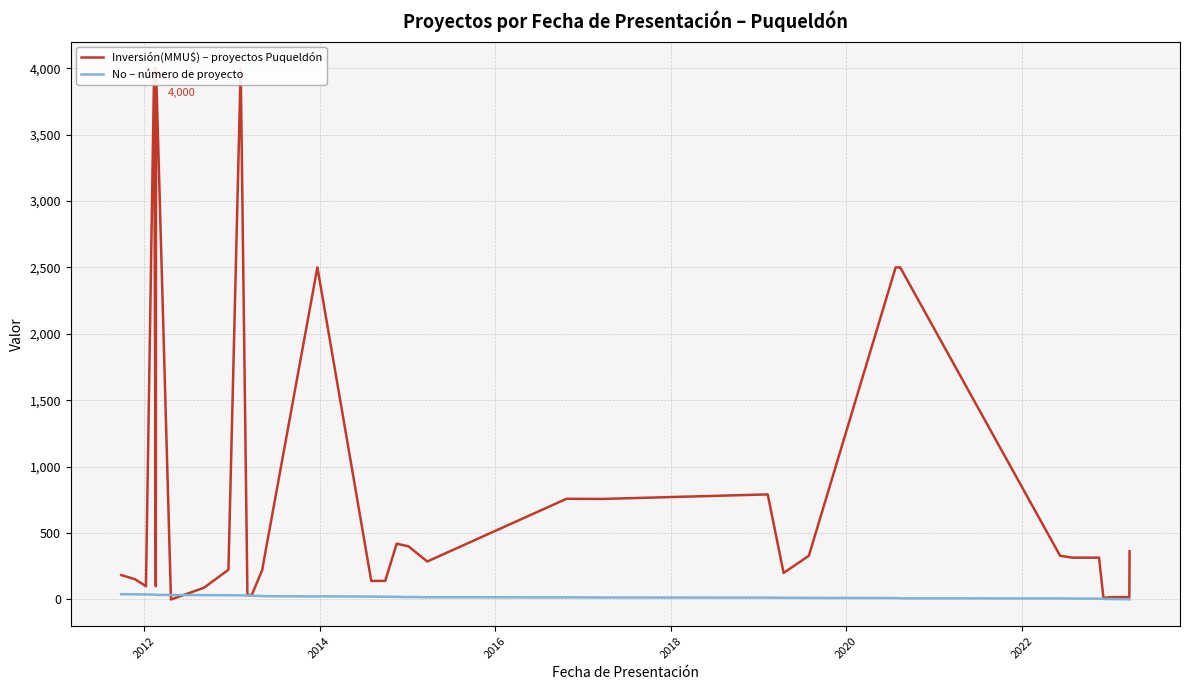

What is the average value of the Inversión(MMU$) – proyectos Puqueldón series?

809